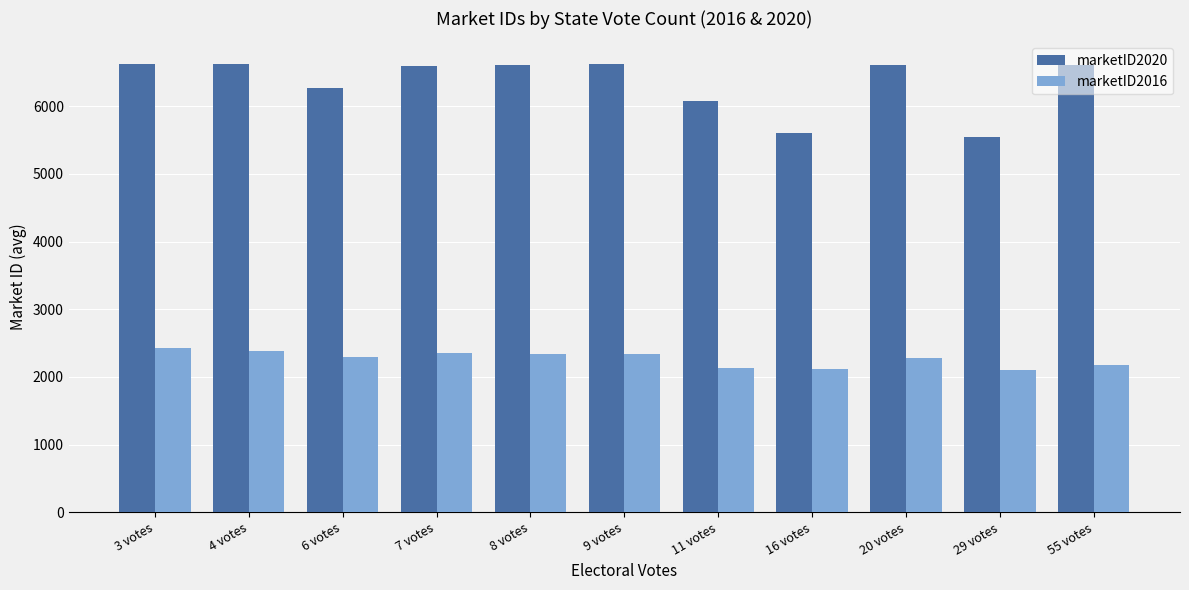

Which series has the largest total across all categories?

marketID2020